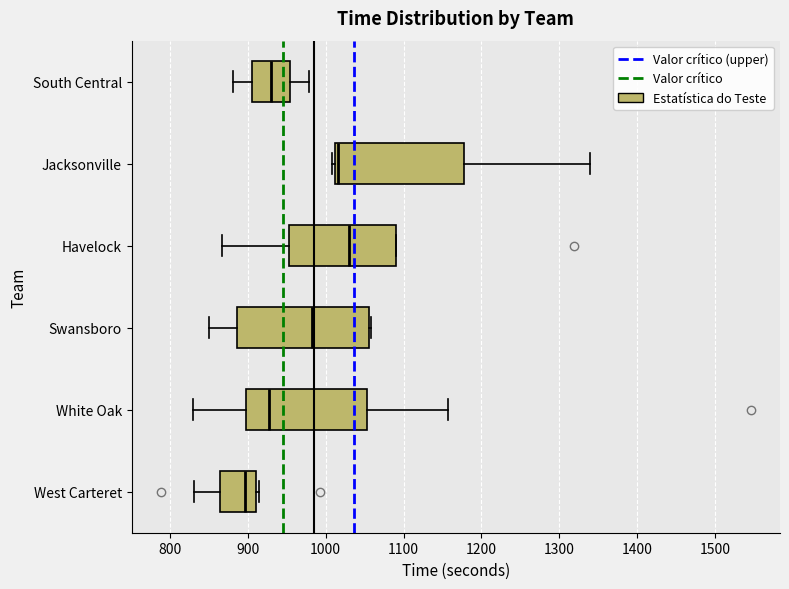

Which box's median line is the furthest to the right?

Havelock